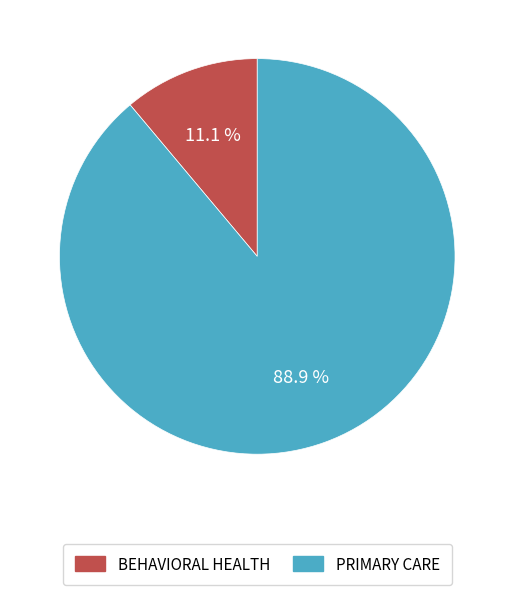

Count the number of slices in the pie.

2